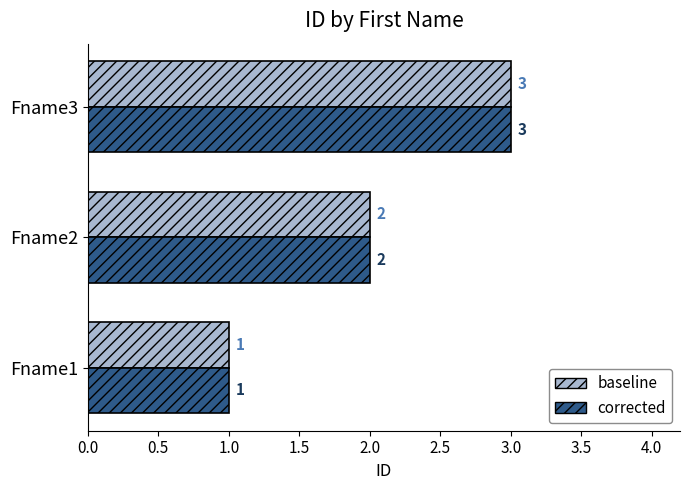

What is the highest value of the corrected series?

3